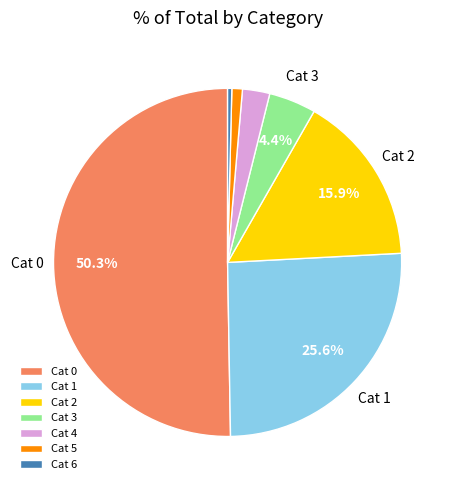

What portion of the pie excludes Cat 3?

95.6%